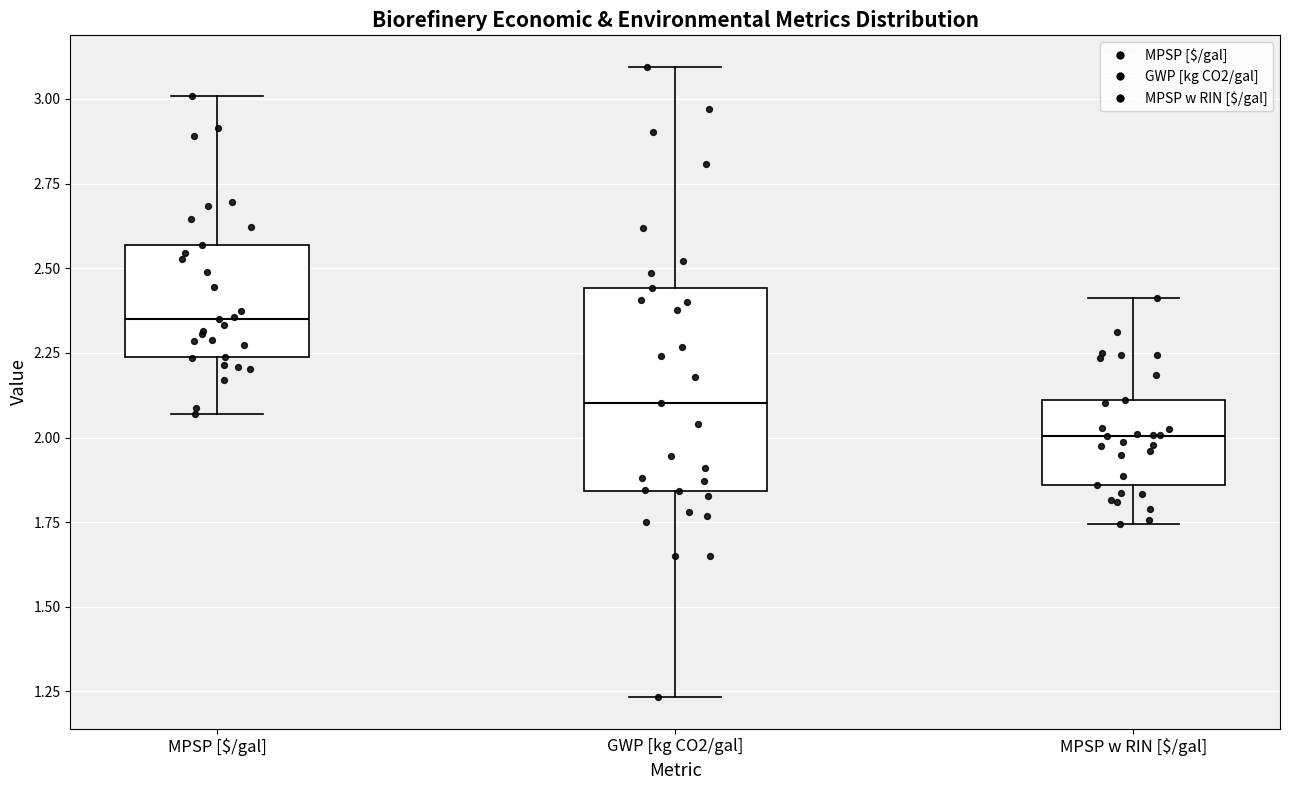

Where does the median line of the box for MPSP w RIN [$/gal] sit on the y-axis? The values are not printed on the chart, so give them approximately, as read against the axis.

2.00